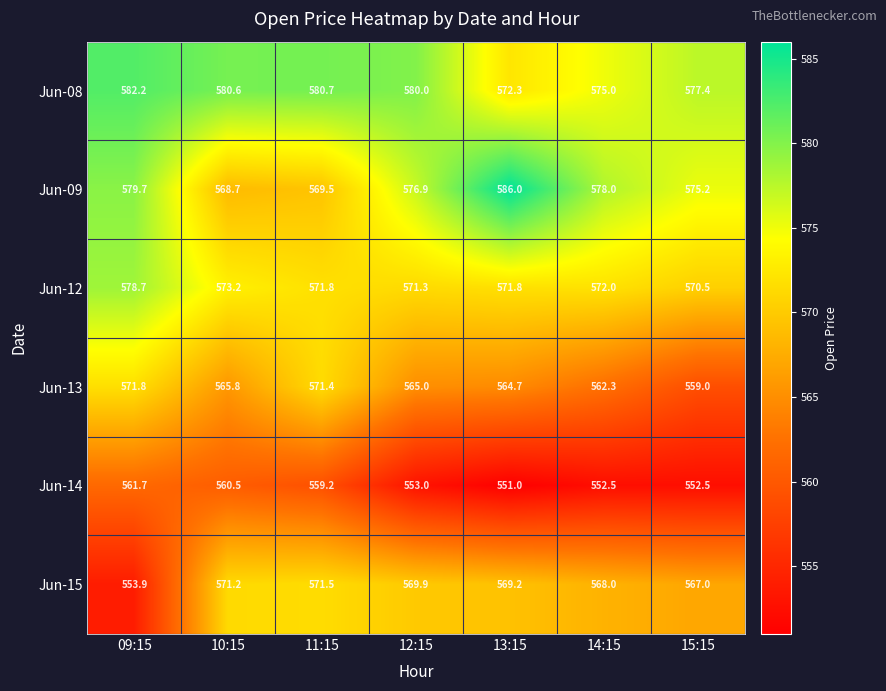

Rank the series at 11:15 from highest to lowest value.

Jun-08, Jun-12, Jun-15, Jun-13, Jun-09, Jun-14